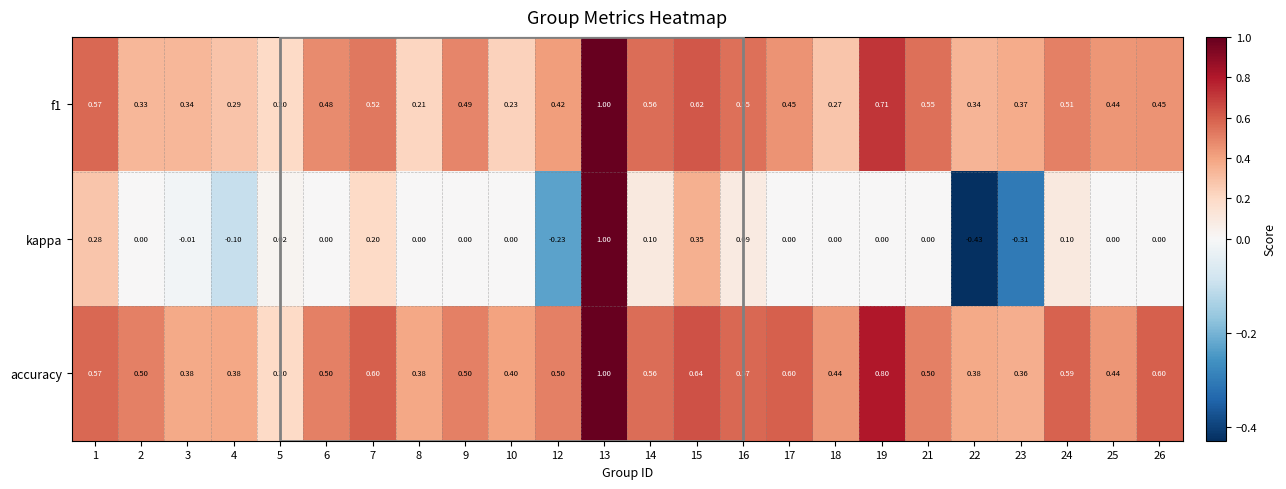

Between 13 and 18, which series saw the biggest shift?

kappa